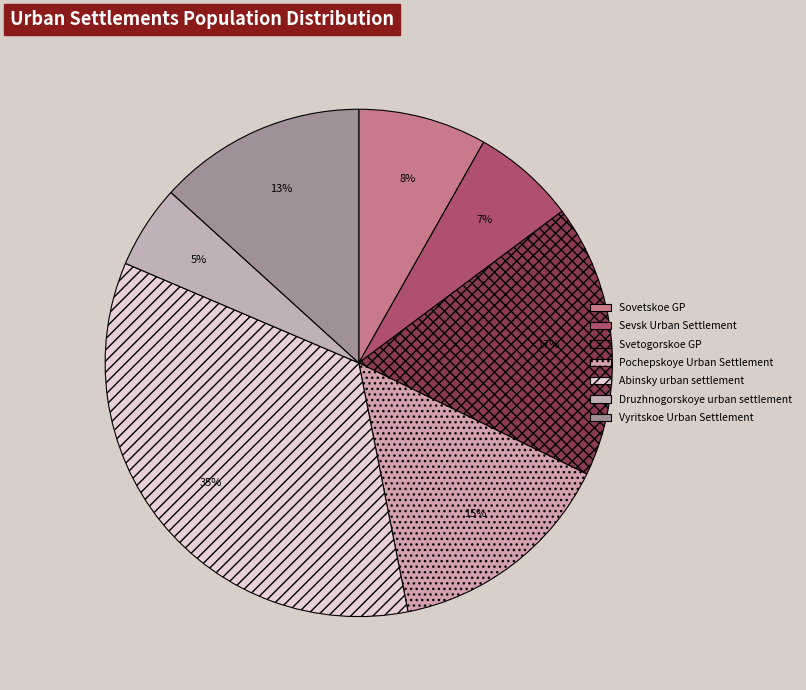

Which category has the smallest portion of the pie?

Druzhnogorskoye urban settlement